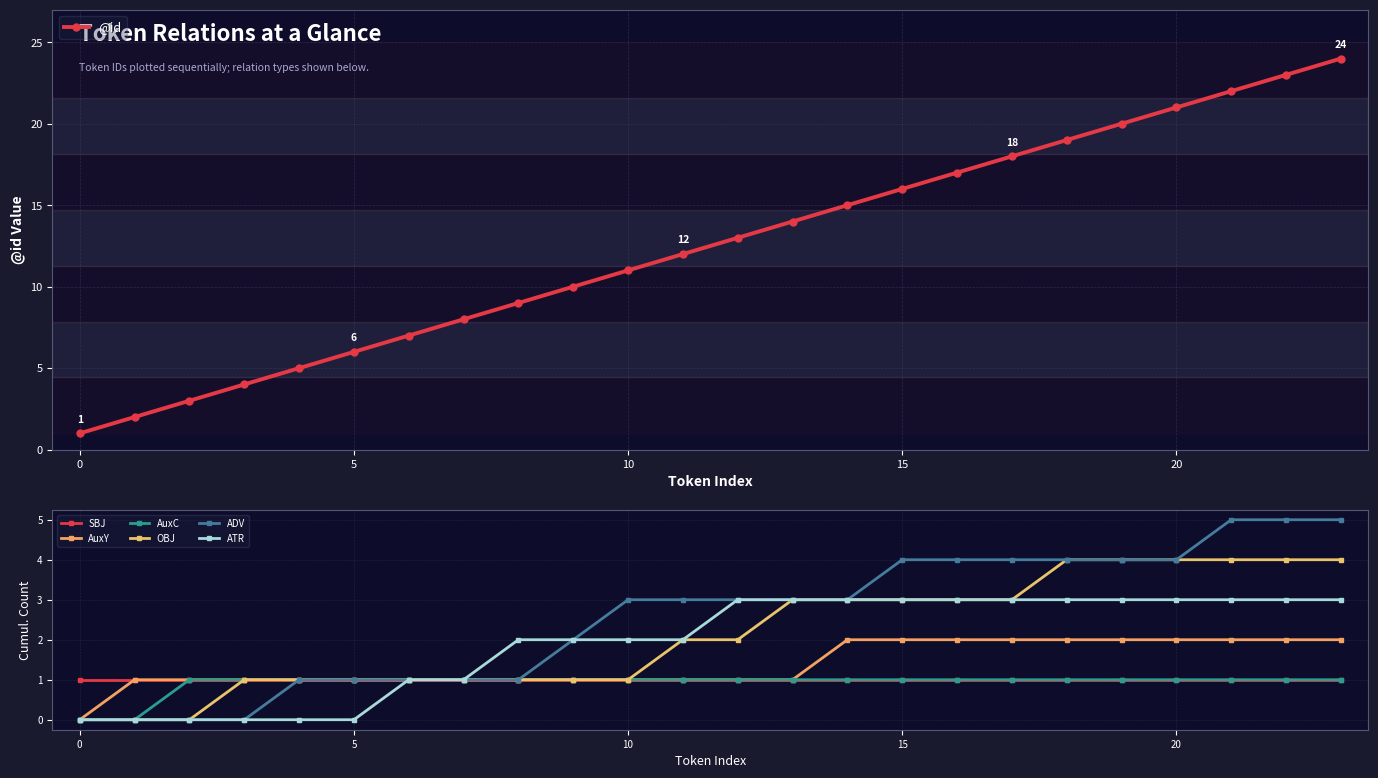

Which label corresponds to the largest value in the chart?

23